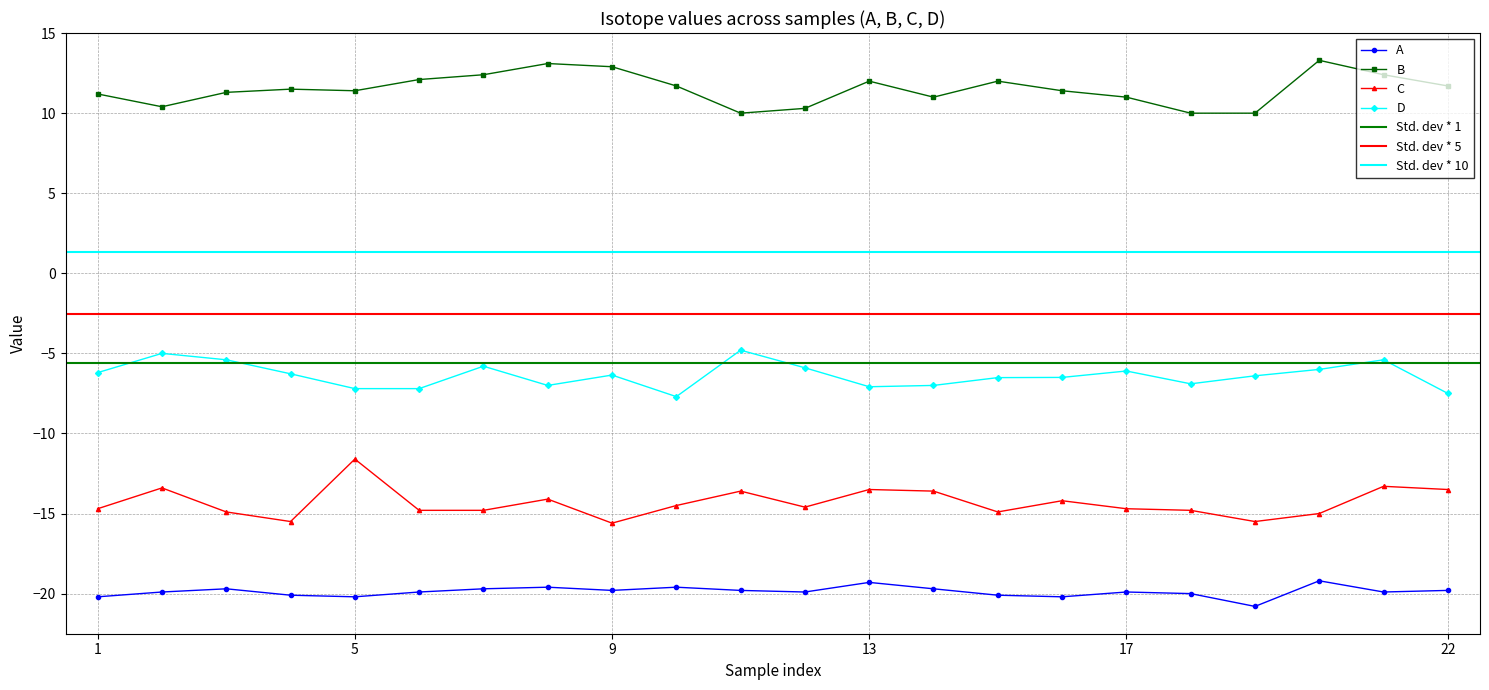

True or false: C and B cross at least once.

False